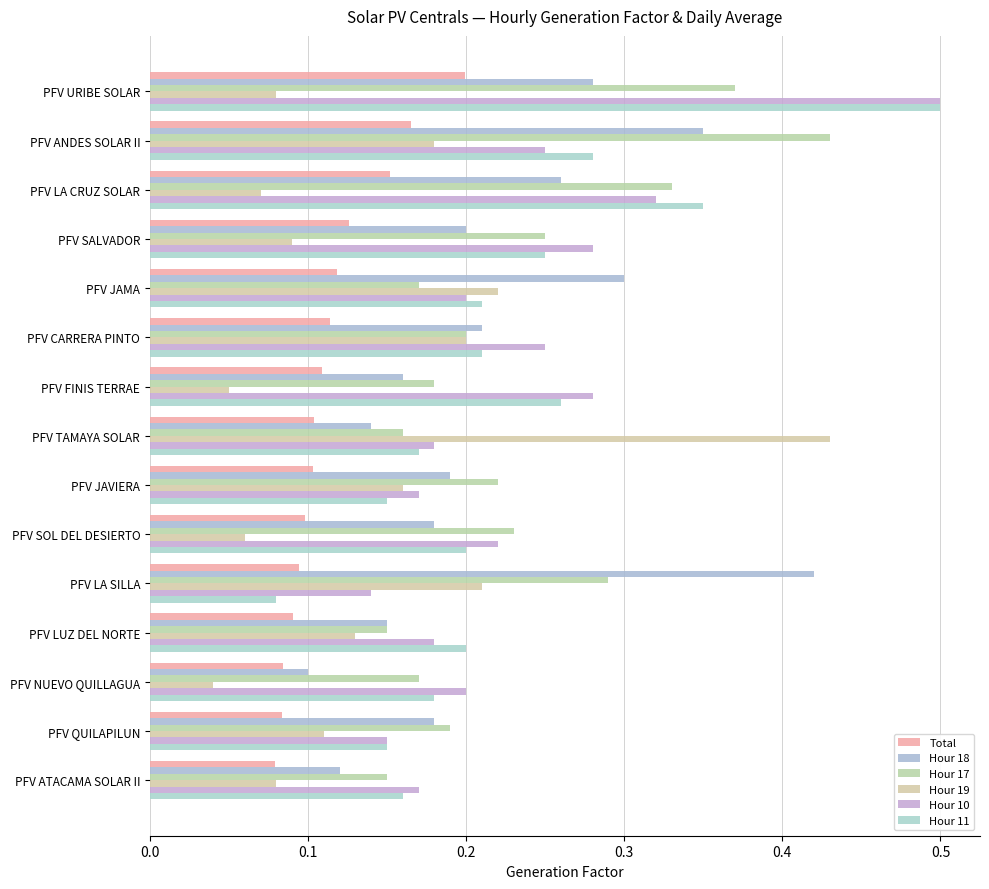

Are the bars horizontal?

Yes